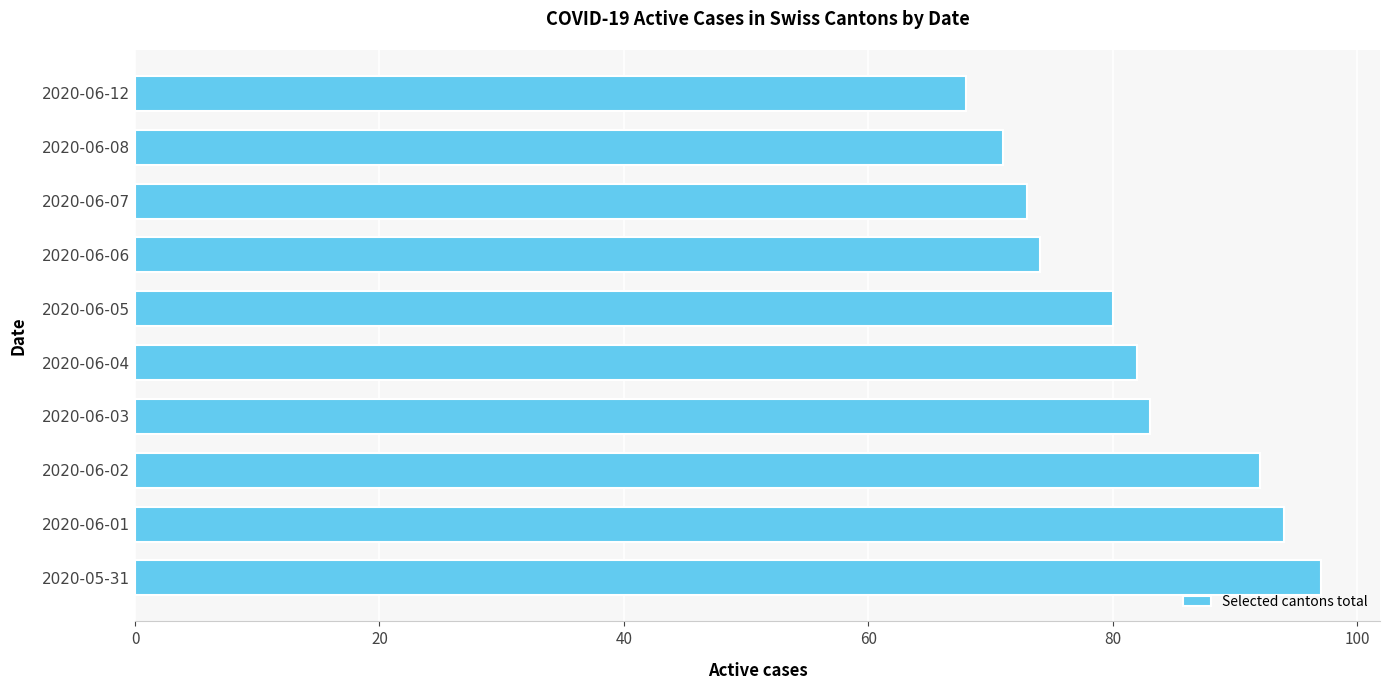

Reading bottom to top, what are all the values shown in this chart?

97	94	92	83	82	80	74	73	71	68